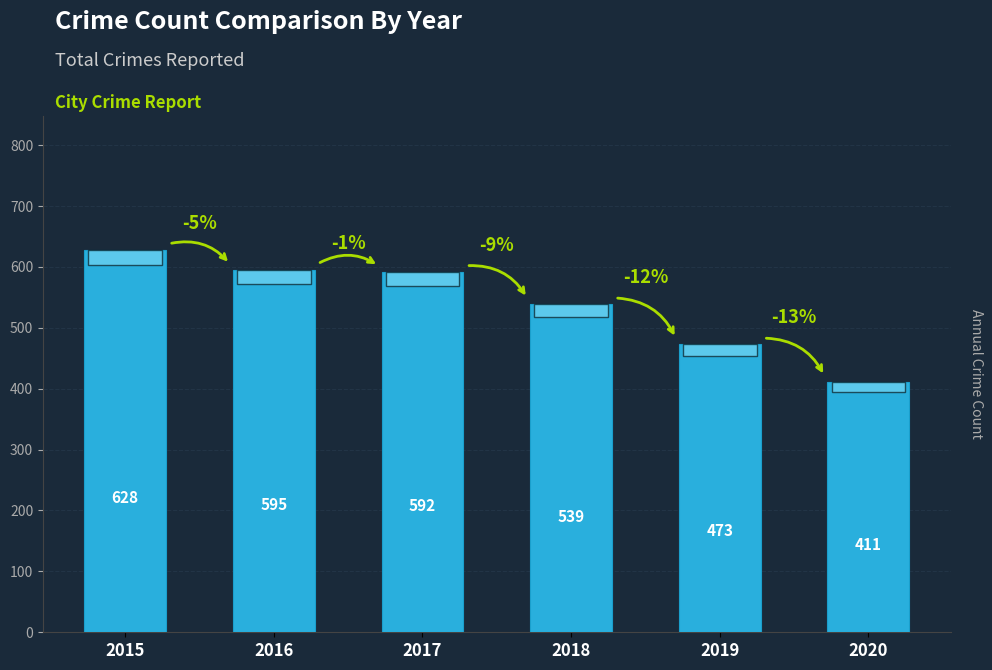

What is the average value?

540